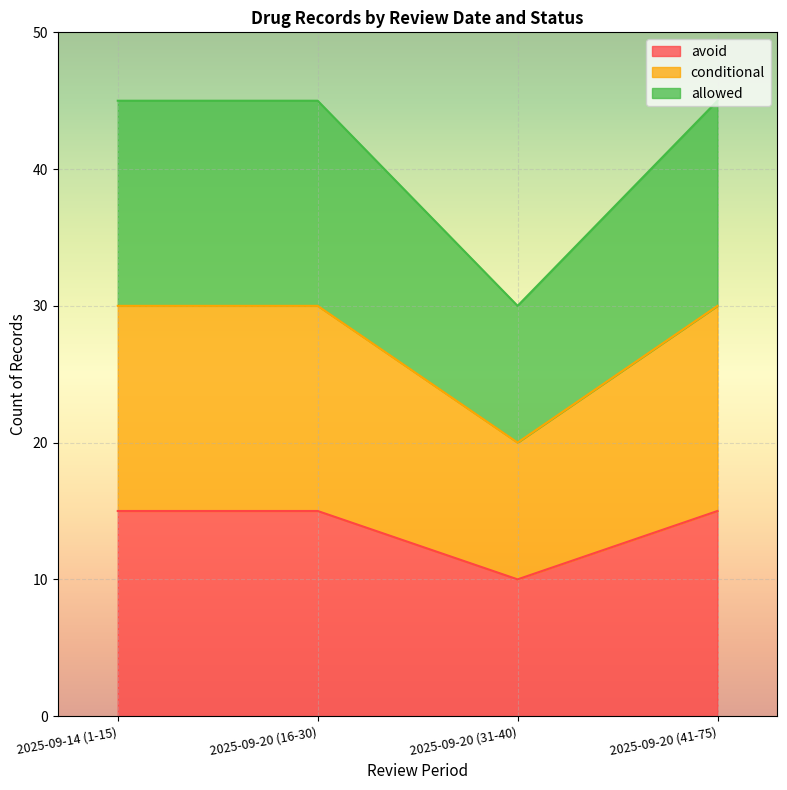

How many lines are shown in the chart?

3